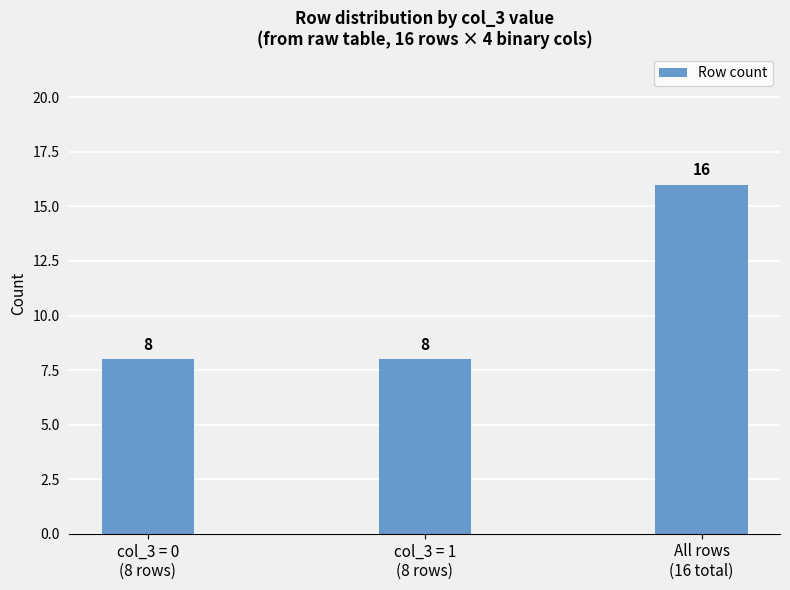

What is the minimum value shown in the chart?

8